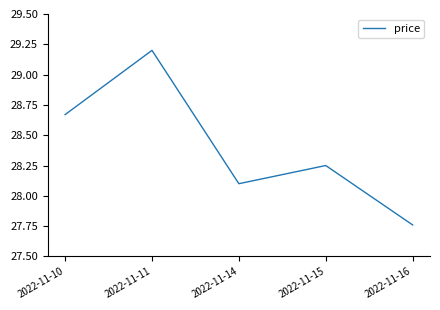

The chart shows a value of 28.1 at 2022-11-14. True or false?

True